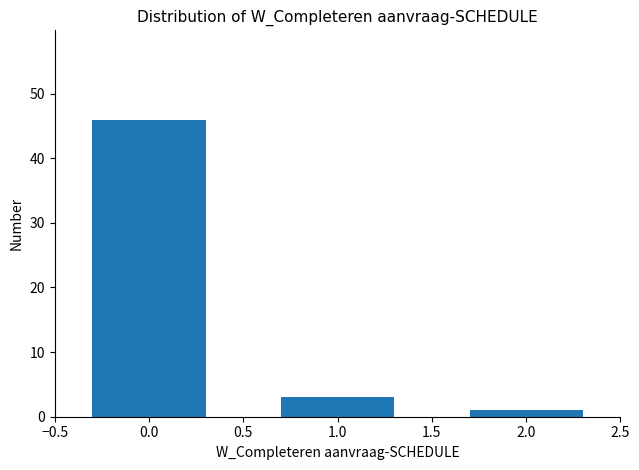

Reading left to right, extract all data points from this chart.

0.0=46	1.0=3	2.0=1